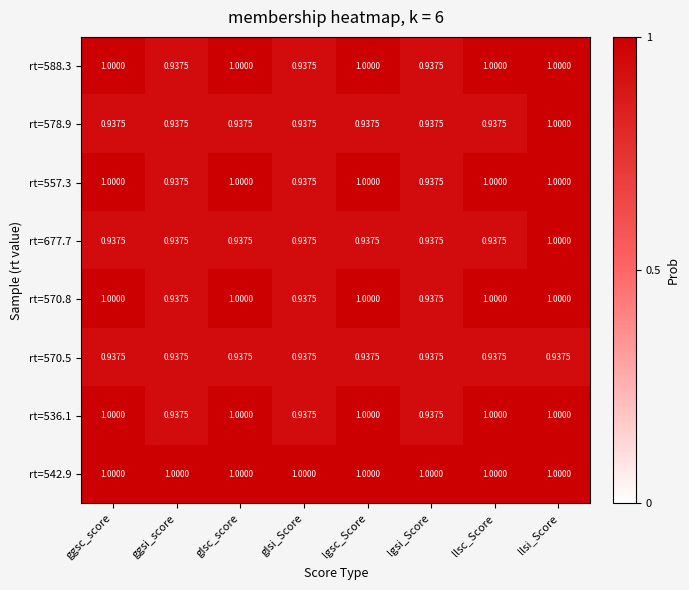

At which category is the sum across all series the highest?

llsi_Score